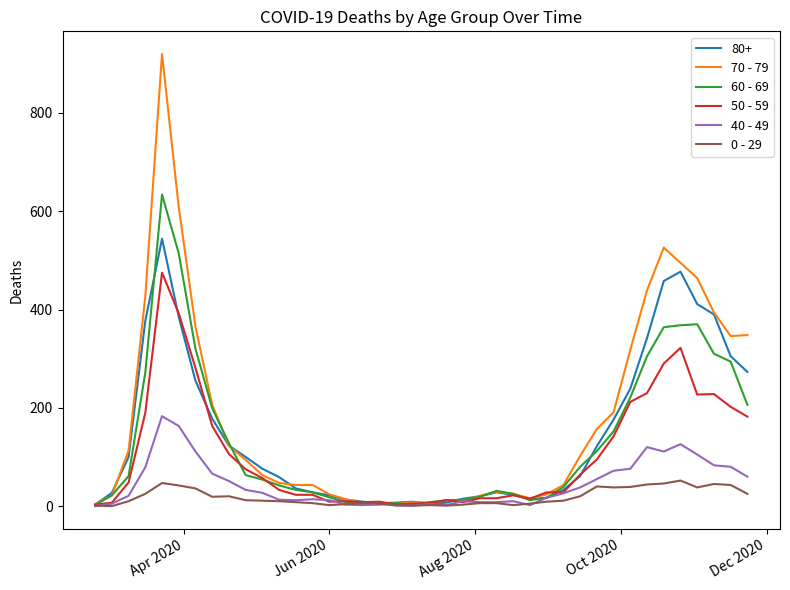

Does the chart have visible grid lines?

No